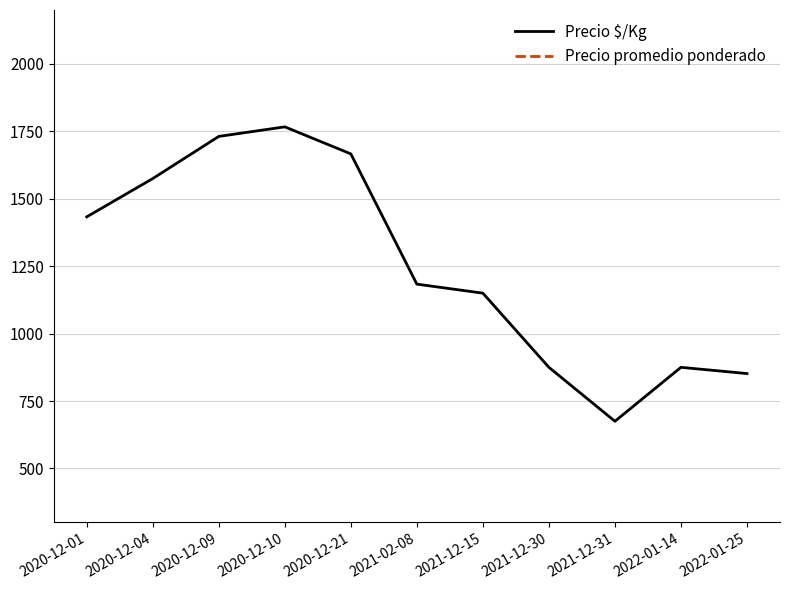

What is the difference between the maximum and minimum values in the Precio $/Kg series?

1091.7